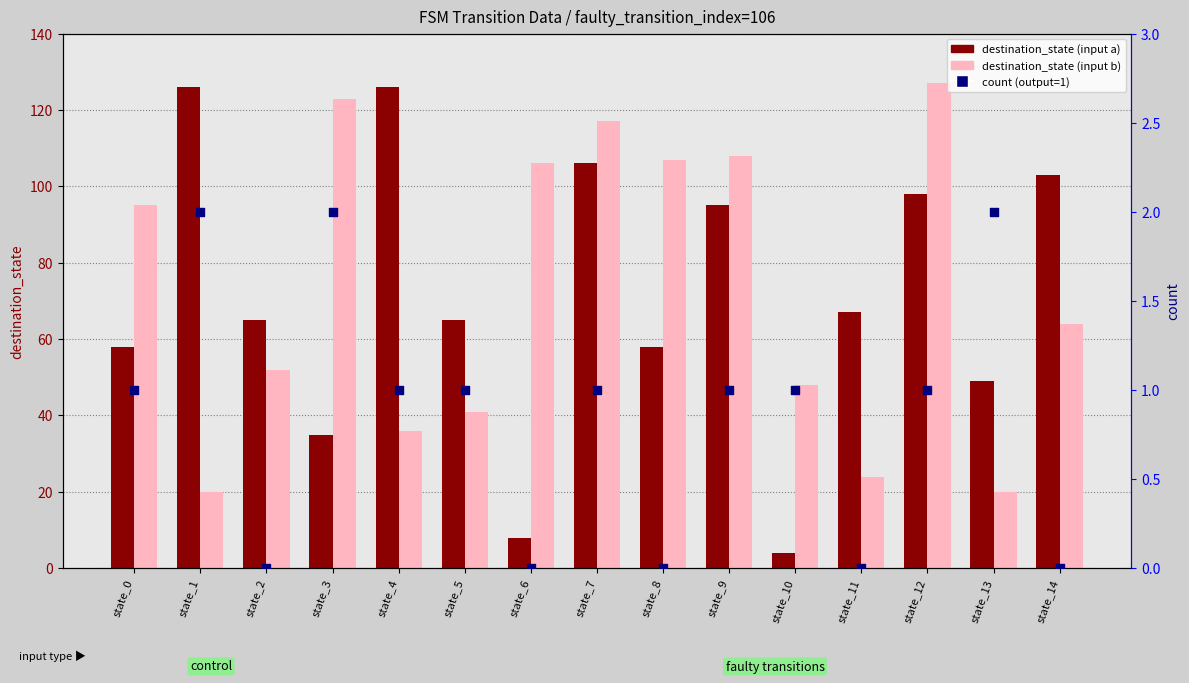

What are all the series names shown in the legend?

destination_state (input a), destination_state (input b), count (output=1)